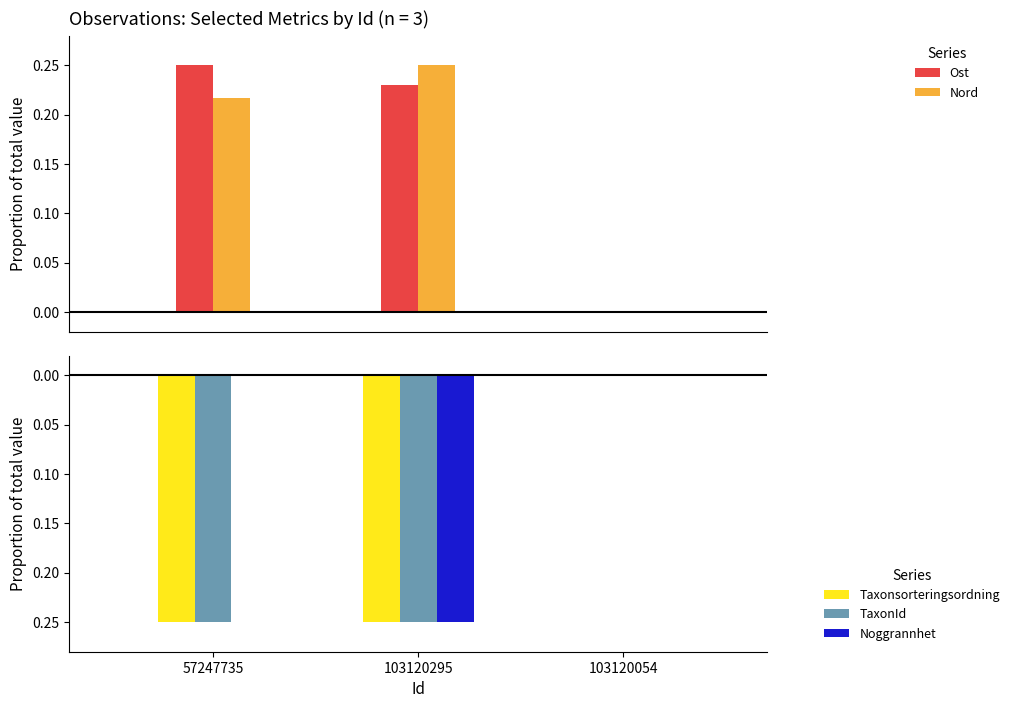

Which series has the widest spread of values?

Ost